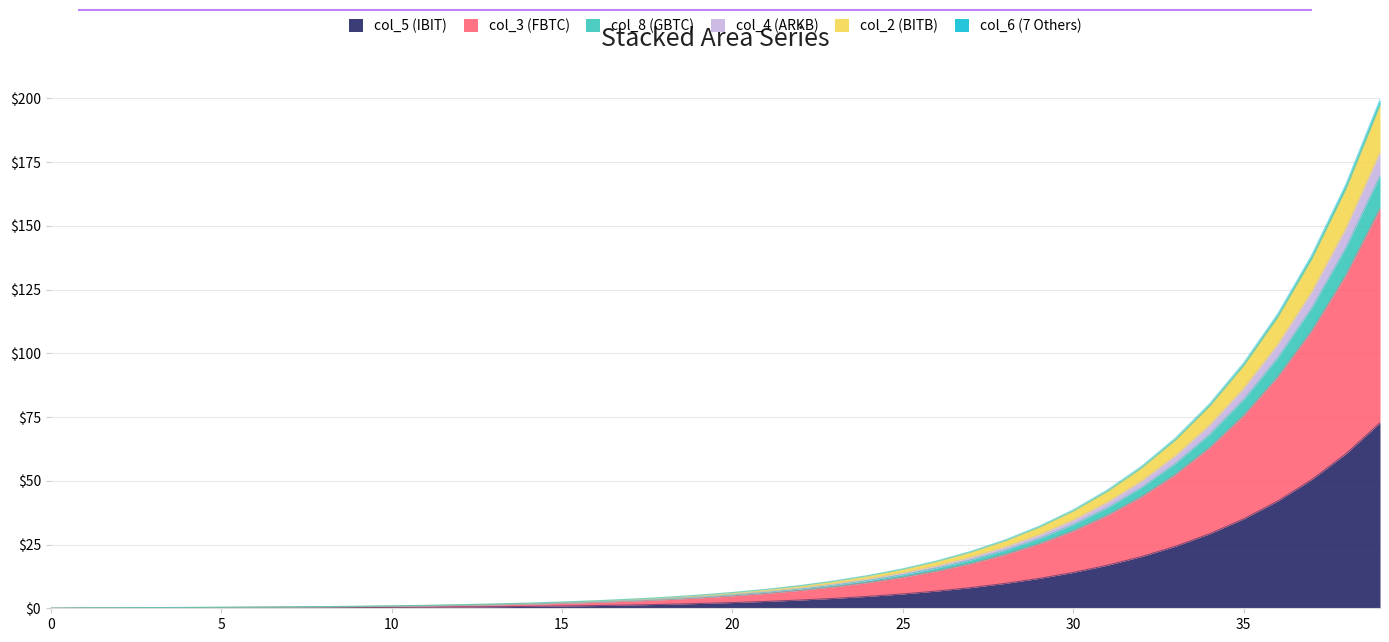

Between 34 and 26, which is larger?

34